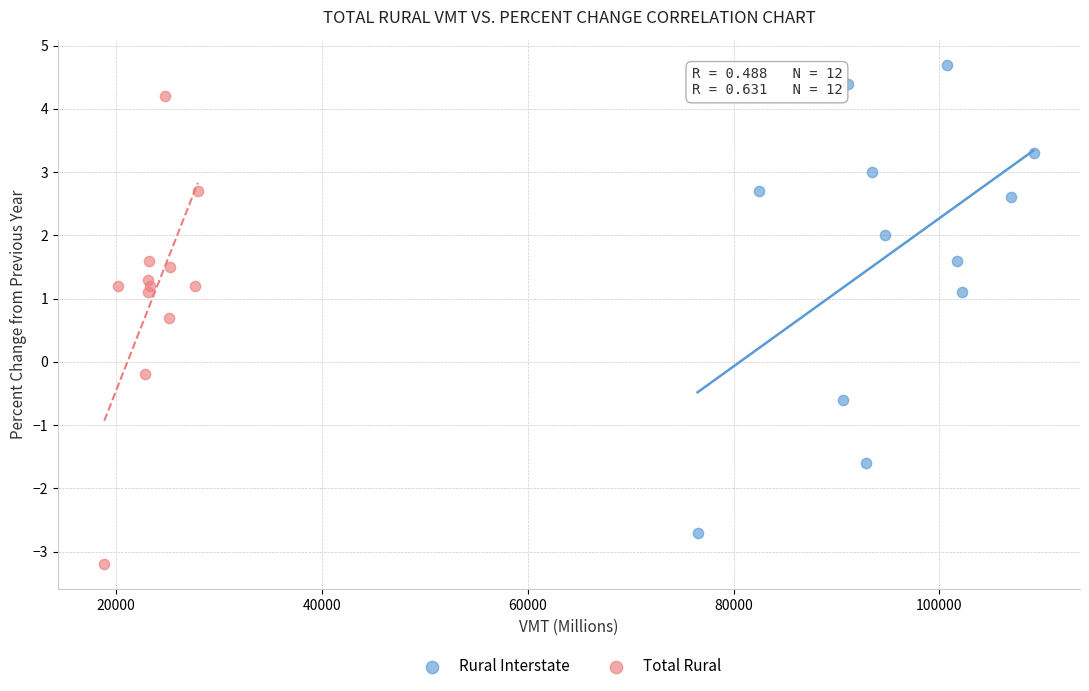

Which series contains the highest Y value?

Rural Interstate